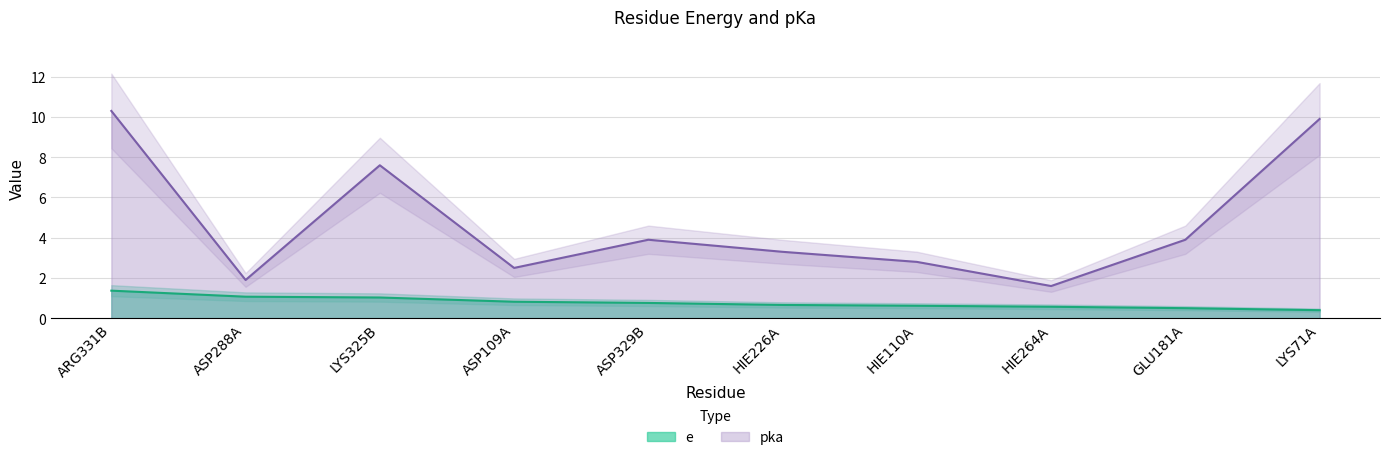

Which series has the largest total across all categories?

pka